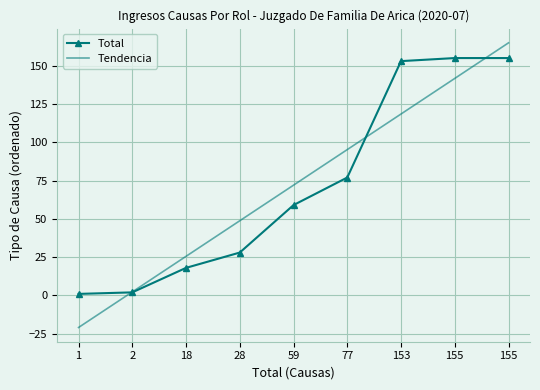

The Total series shows 18.0 at 18. True or false?

True